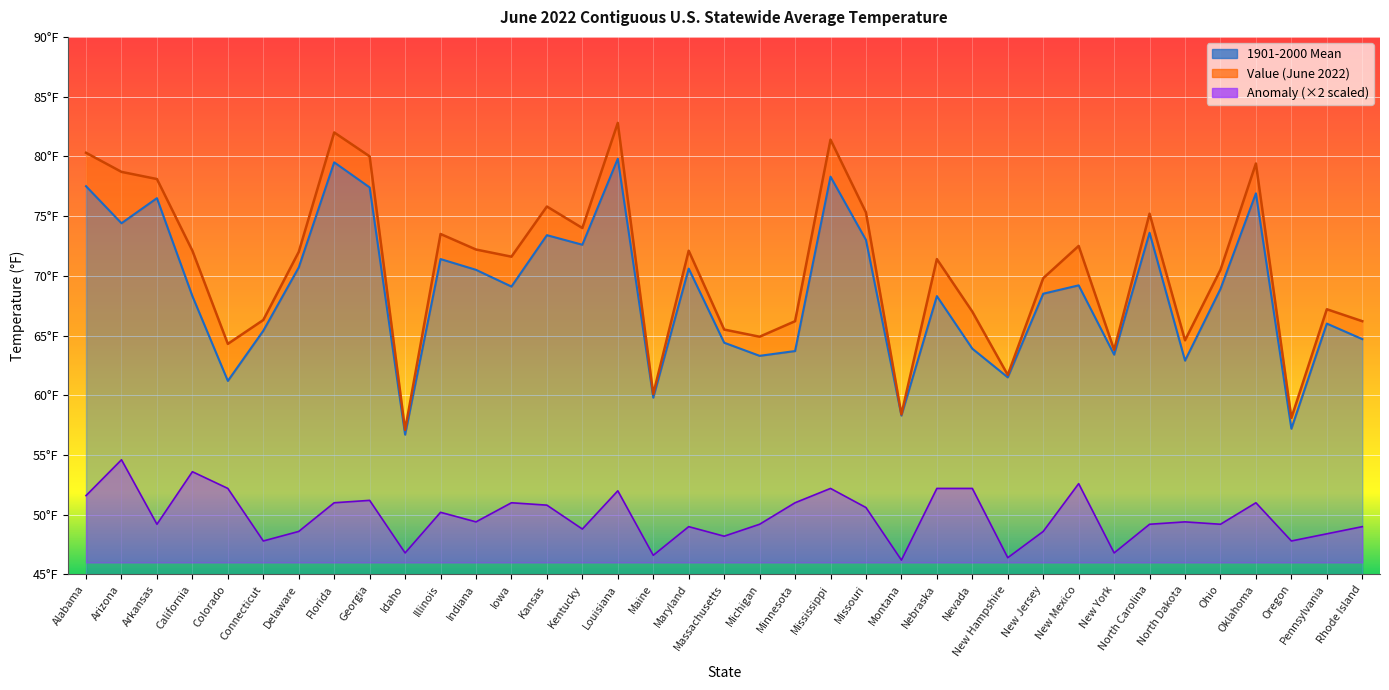

What is the maximum value for Anomaly?

54.6